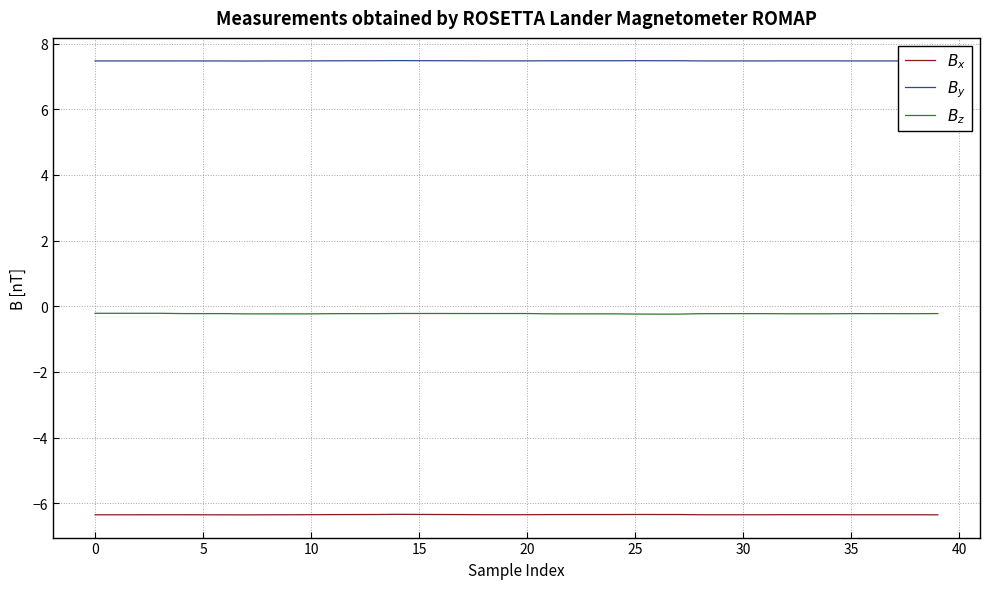

What is the minimum value shown in the chart?

-6.4